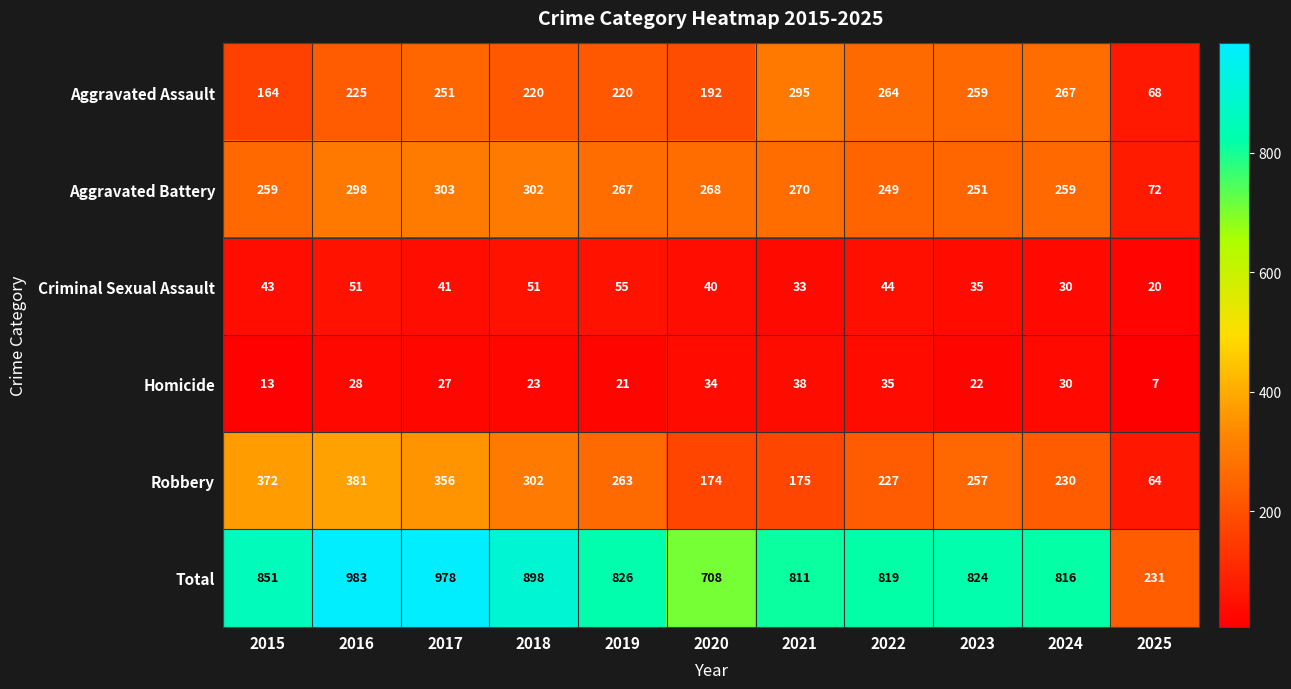

Which series has the largest range (max minus min)?

Total